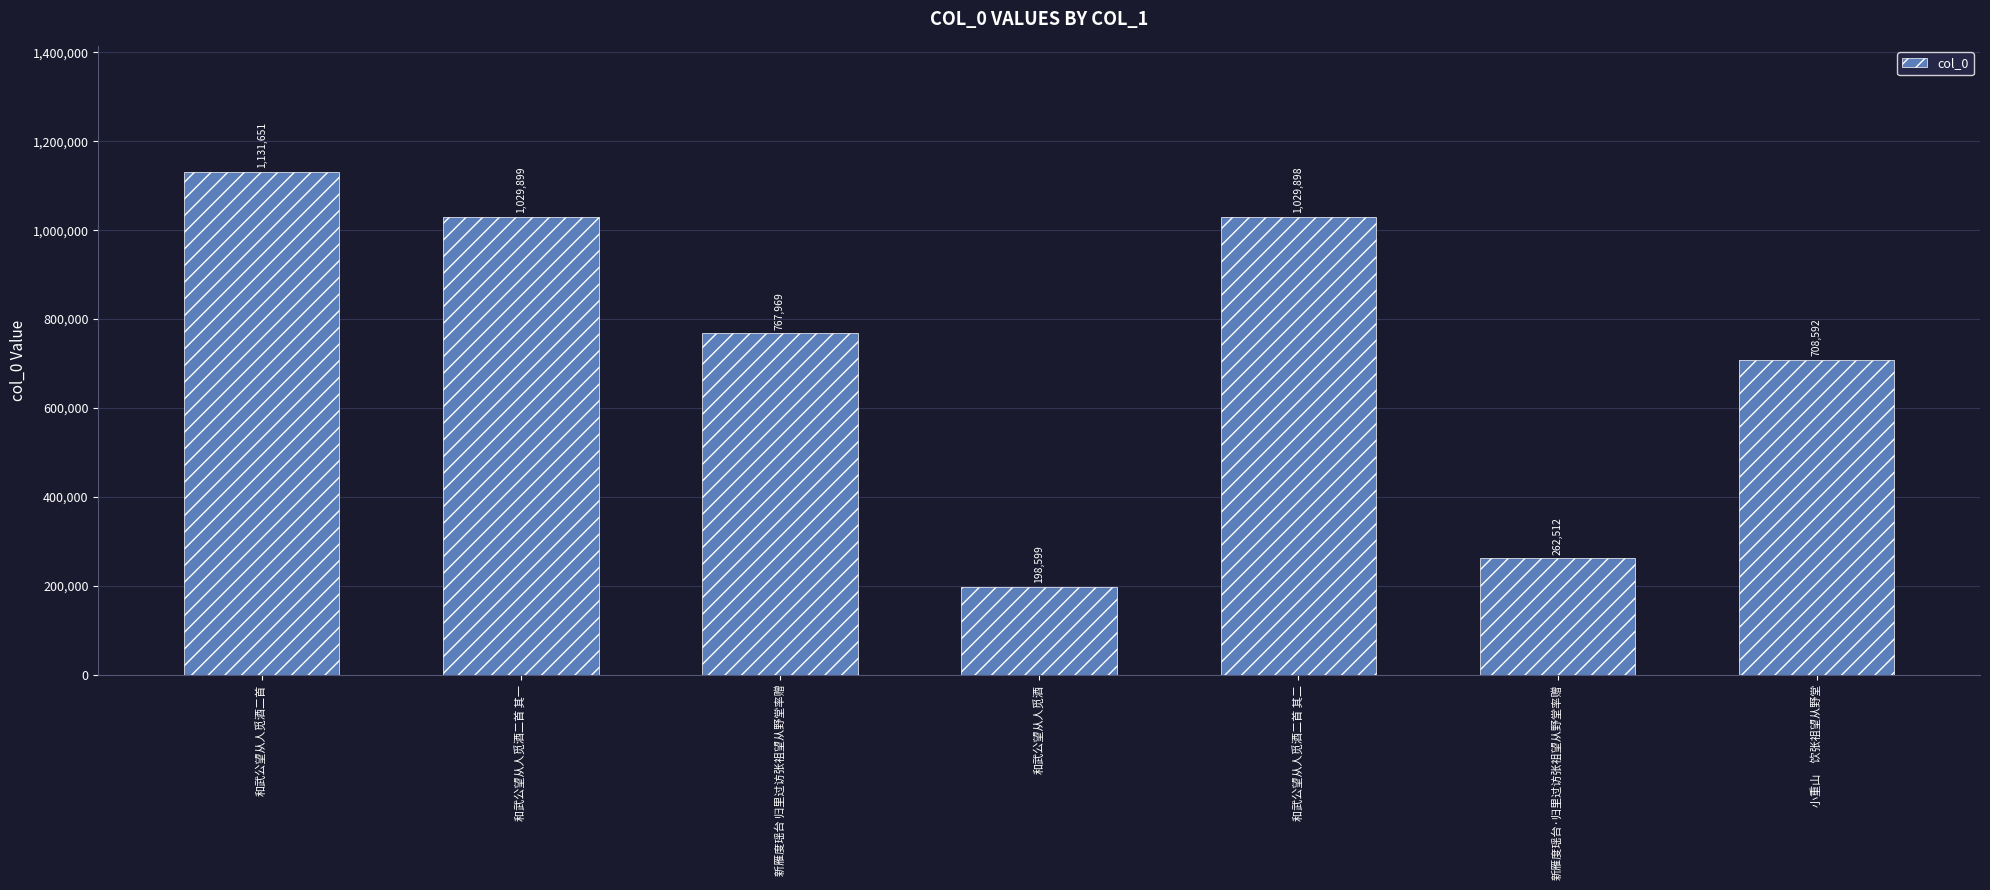

Rank the categories by value from lowest to highest.

和武公望从人觅酒, 新雁度瑶台·归里过访张祖望从野堂率赠, 小重山　饮张祖望从野堂, 新雁度瑶台 归里过访张祖望从野堂率赠, 和武公望从人觅酒二首 其二, 和武公望从人觅酒二首 其一, 和武公望从人觅酒二首